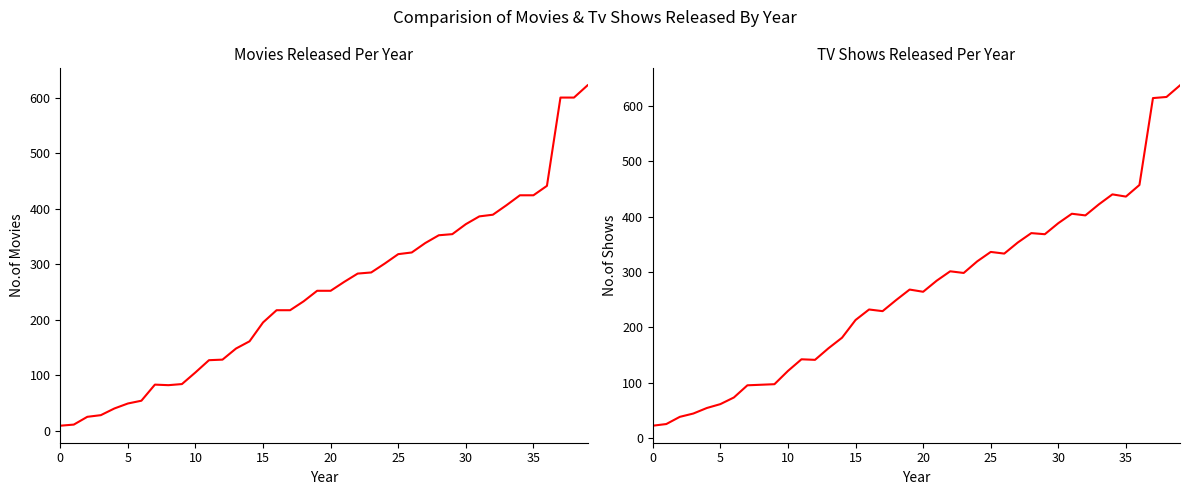

Is it true that col_5 equals 181 at 14?

True